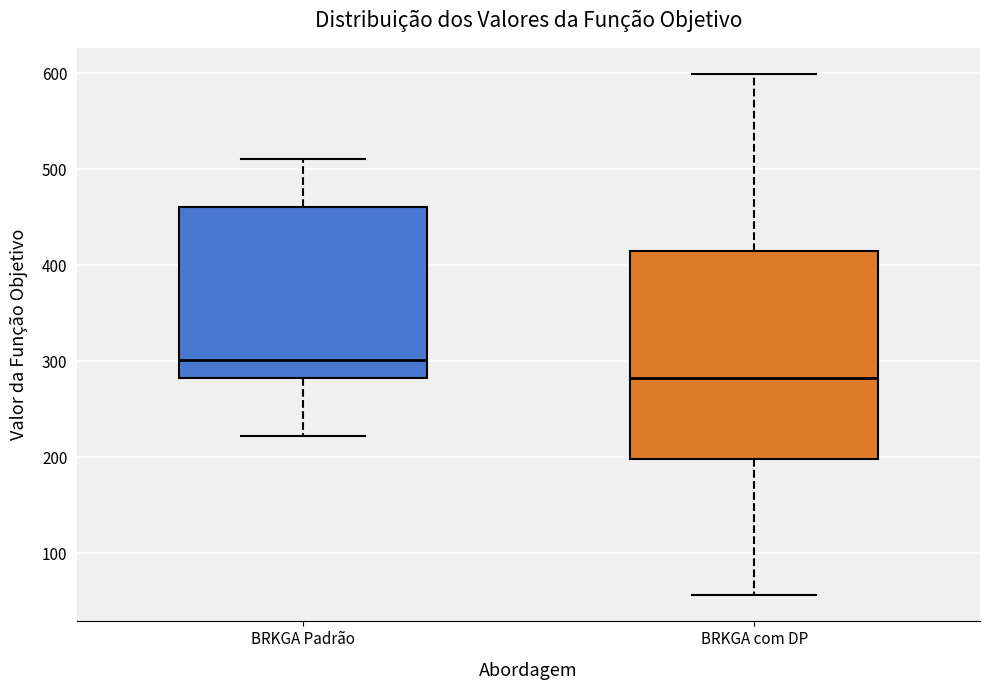

Where is the upper edge of the box for BRKGA com DP on the y-axis? The values are not printed on the chart, so give them approximately, as read against the axis.

410